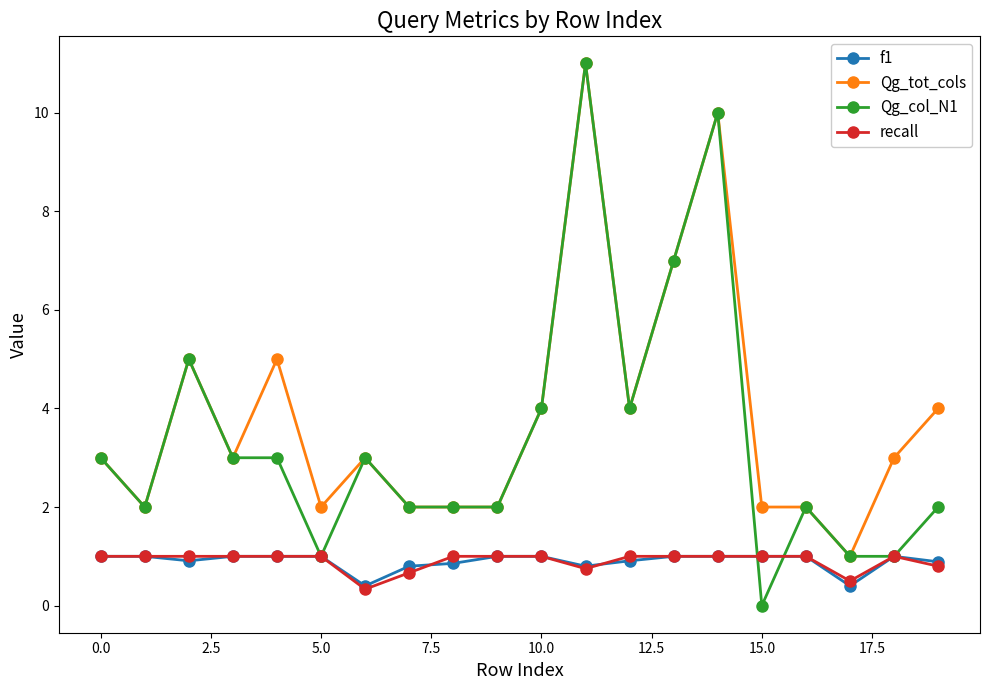

True or false: Qg_tot_cols and recall intersect in this chart.

False